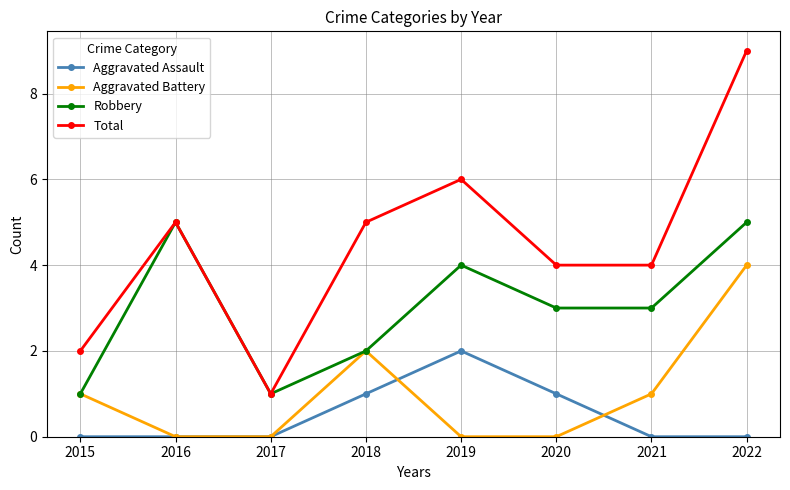

What is the minimum value for Total?

1